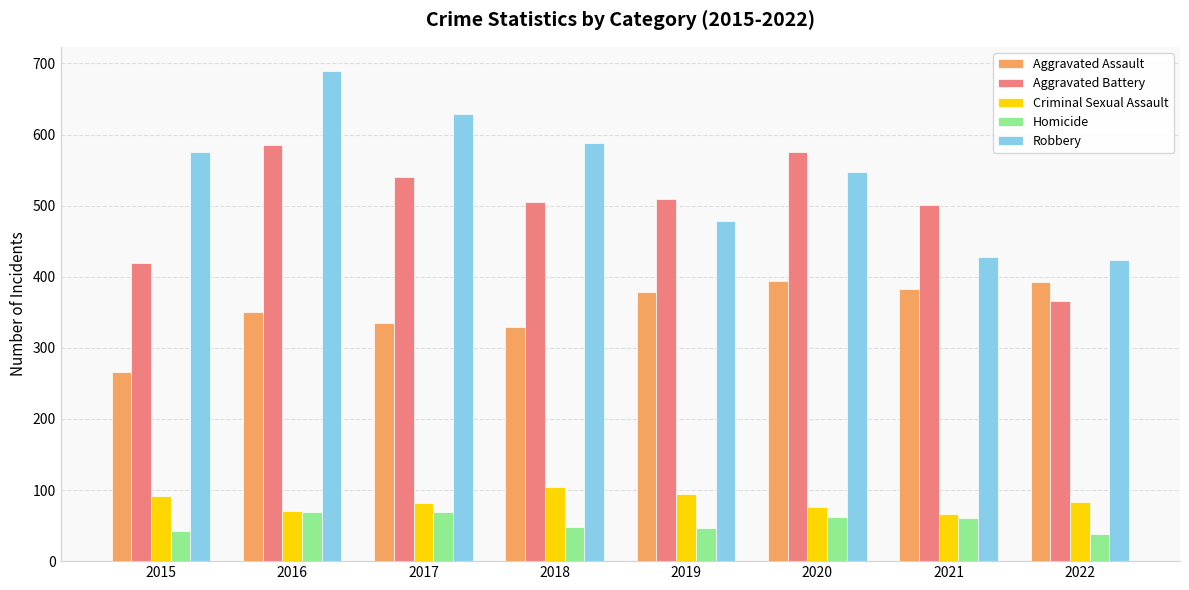

What is the total value across all series at 2020?

1655